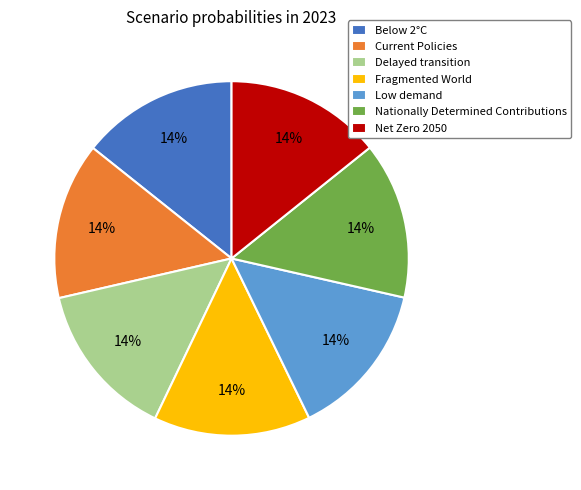

Combined, do Fragmented World and Current Policies account for over 50%?

No